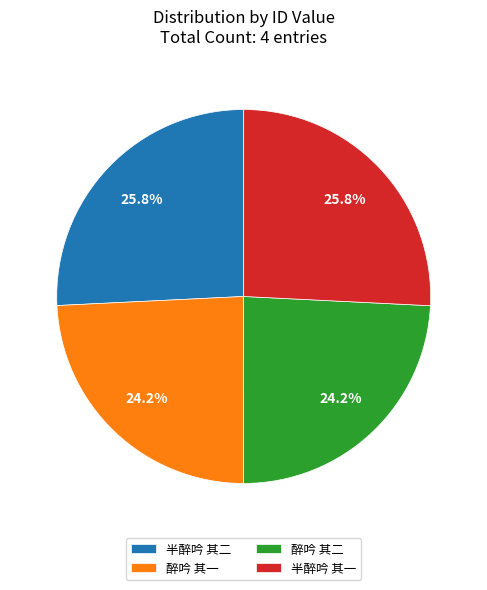

To the nearest percent, what is the average slice percentage?

25%